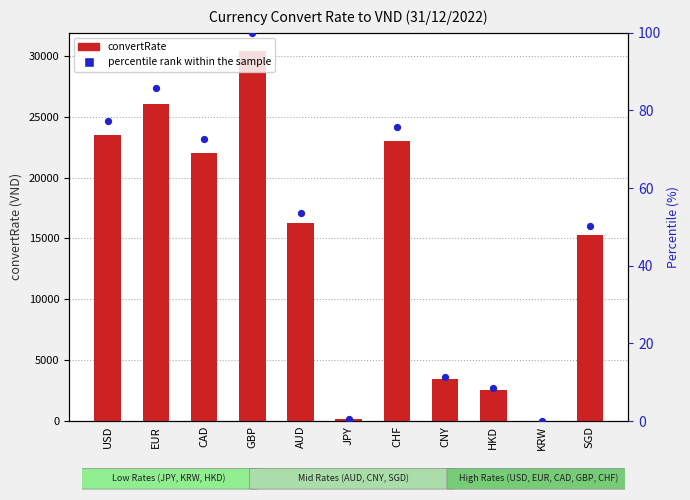

Which series contains the highest Y value?

convertRate